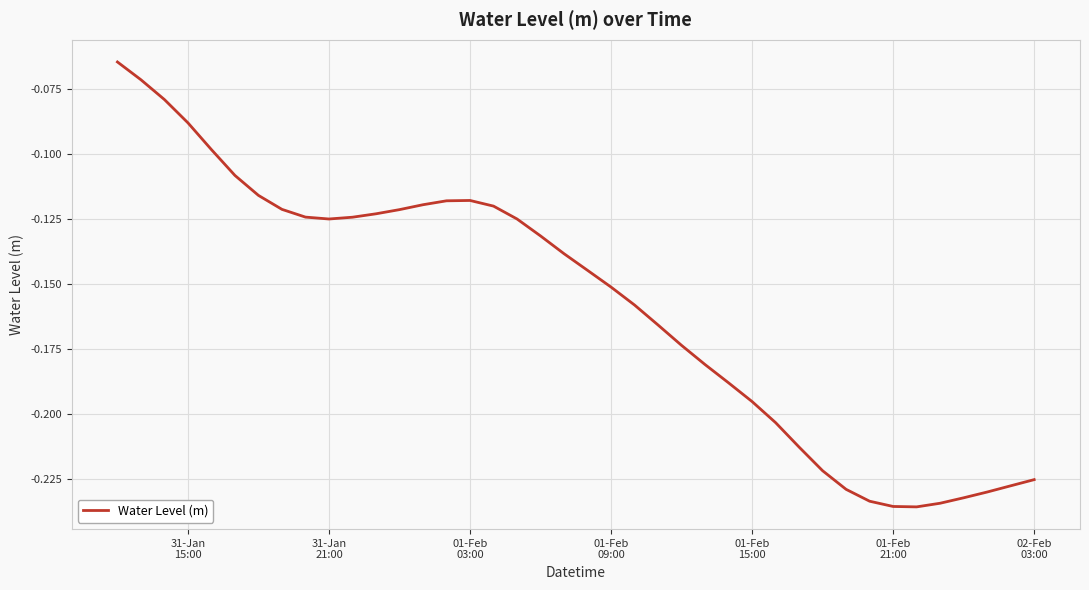

What is the average value?

-0.2